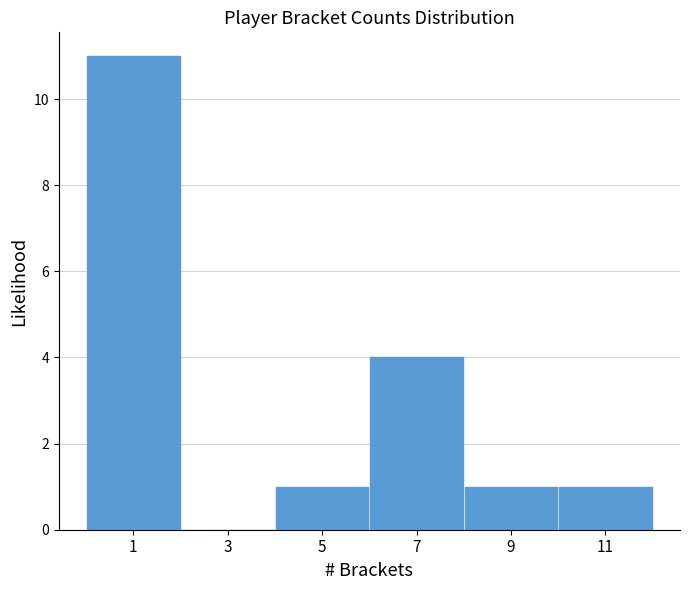

How tall is the bar that spans 6 to 8 on the x-axis? The values are not printed on the chart, so give them approximately, as read against the axis.

4